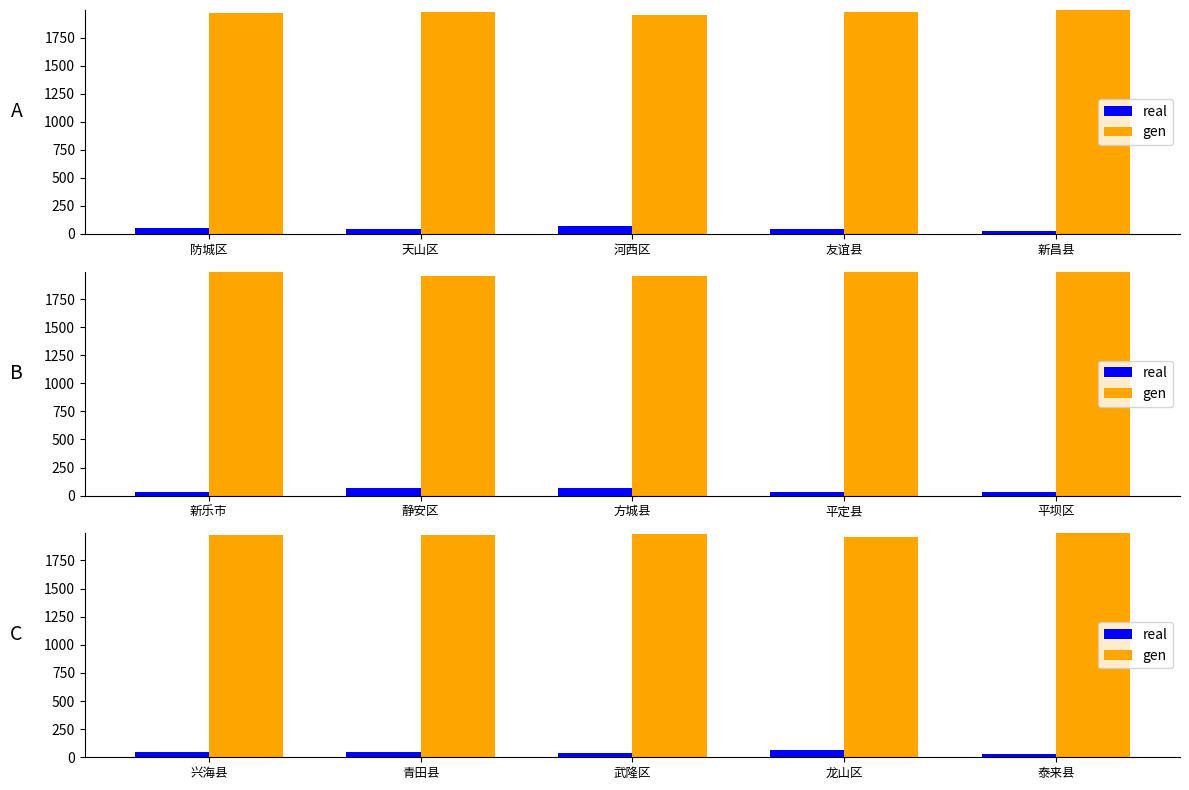

At how many categories does at least one series exceed 560?

5